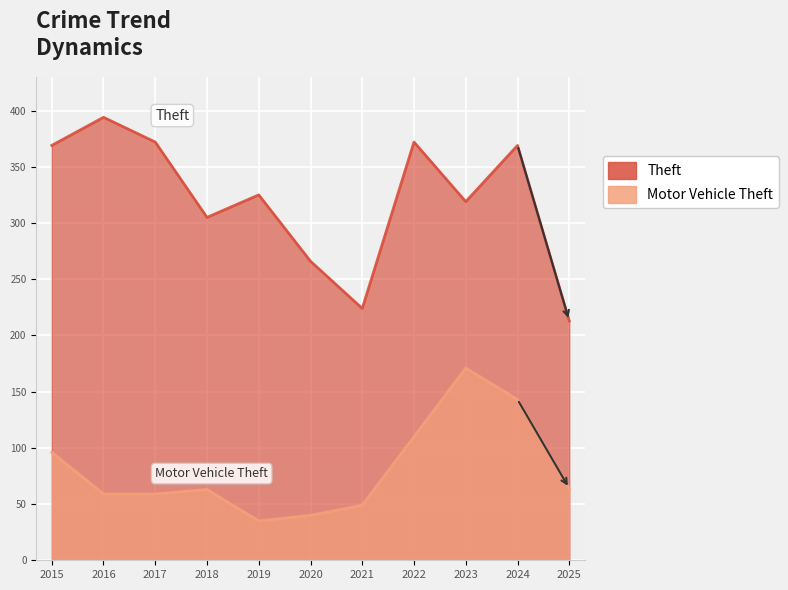

Reading left to right, what are all the values shown in this chart?

Theft: 369	394	372	305	325	266	224	372	319	369	213
Motor Vehicle Theft: 96	59	59	63	35	40	49	110	171	143	64